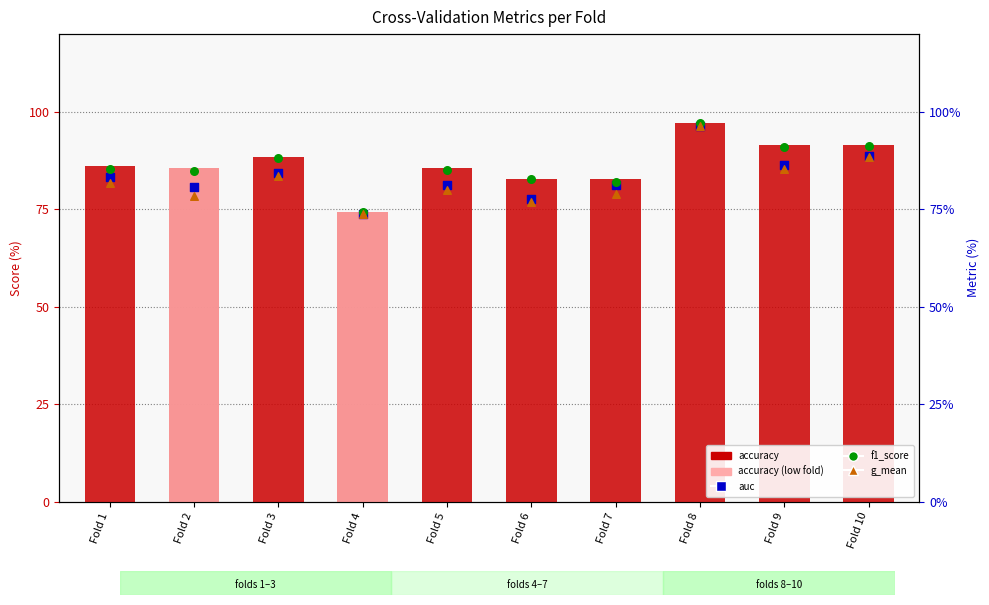

What are all the series names shown in the legend?

accuracy, auc, f1_score, g_mean